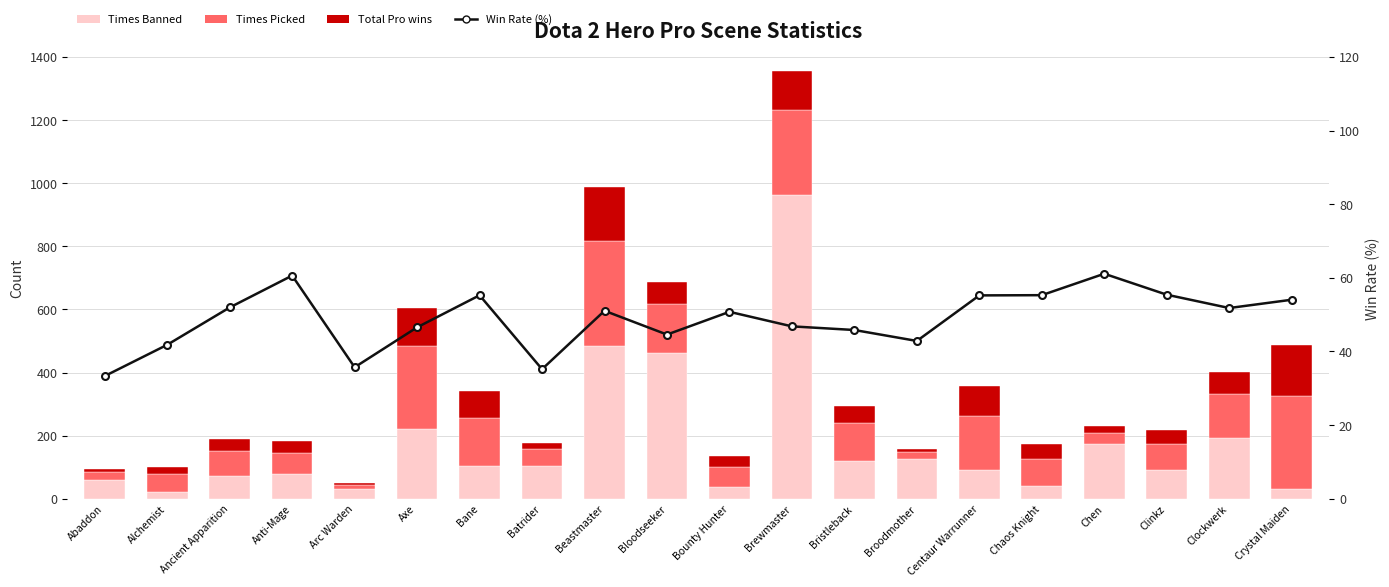

What is the value of the Times Picked bar at the 3rd from the left?

77.0